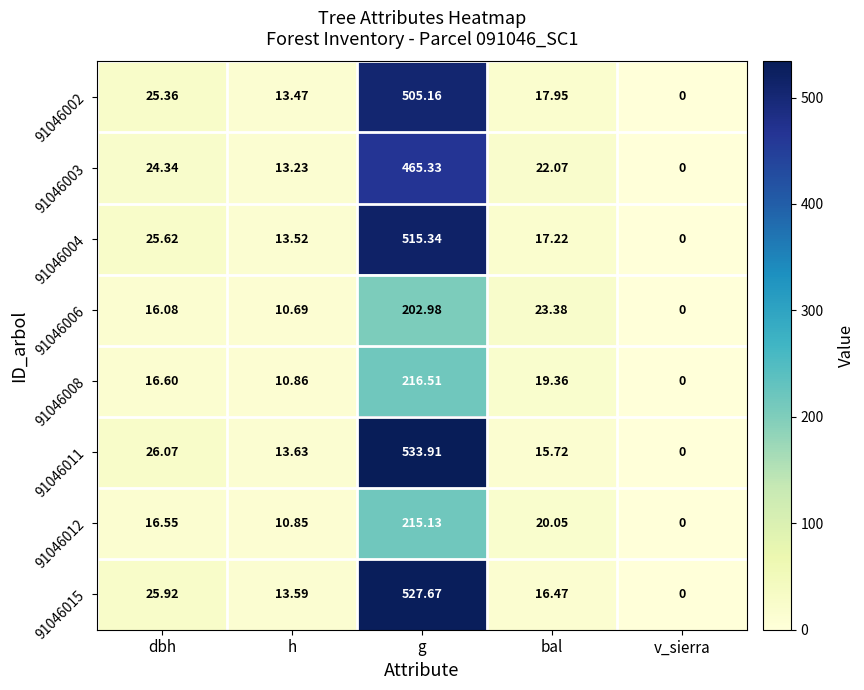

At which category is the sum across all series the highest?

g